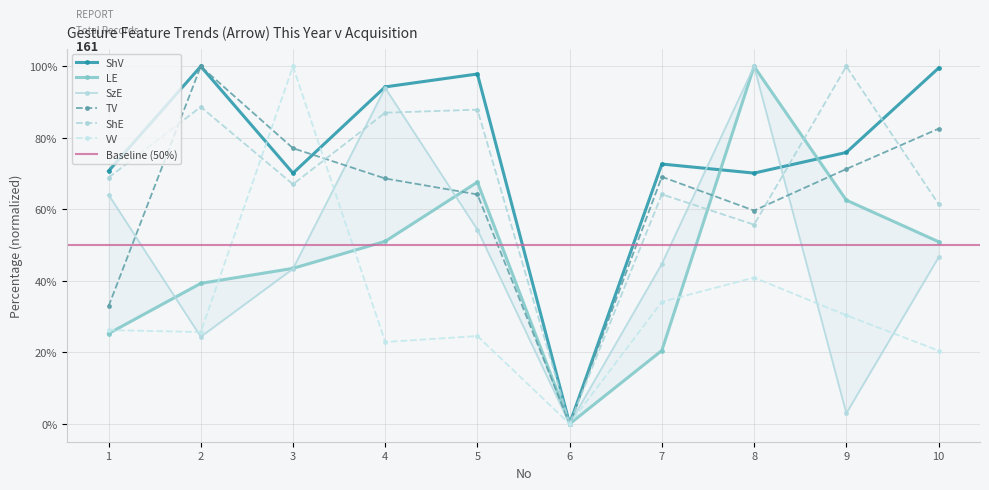

Does the chart have visible grid lines?

Yes